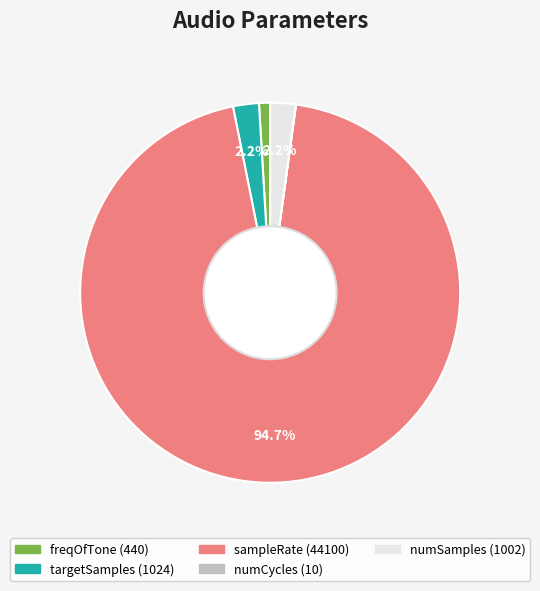

Between freqOfTone and targetSamples, which is larger?

targetSamples